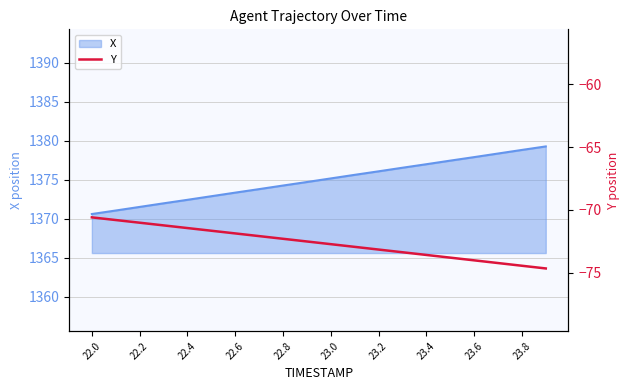

At which category does the chart reach its minimum across all series?

19